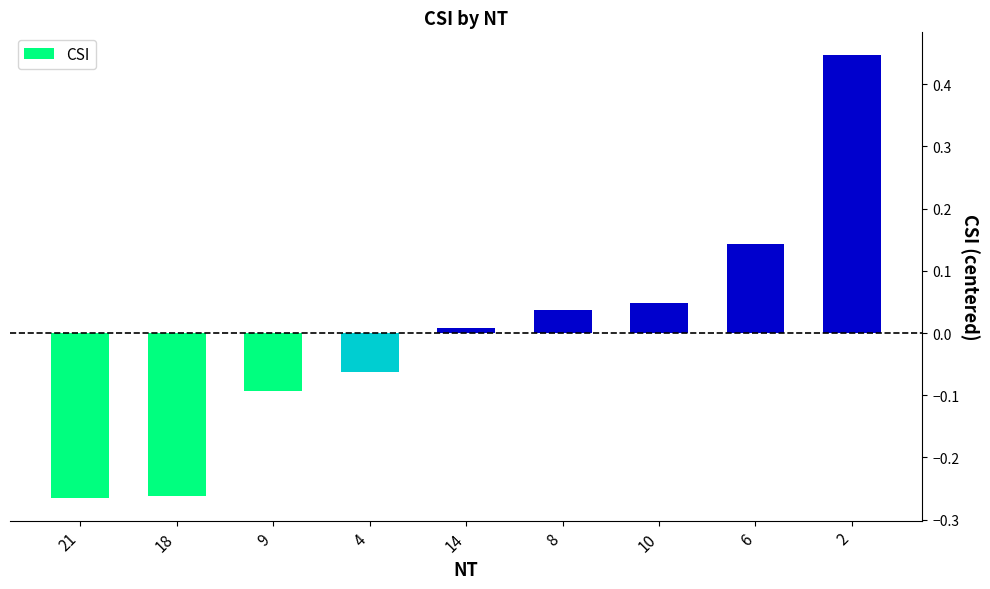

Which has a higher value, 8 or 21?

8